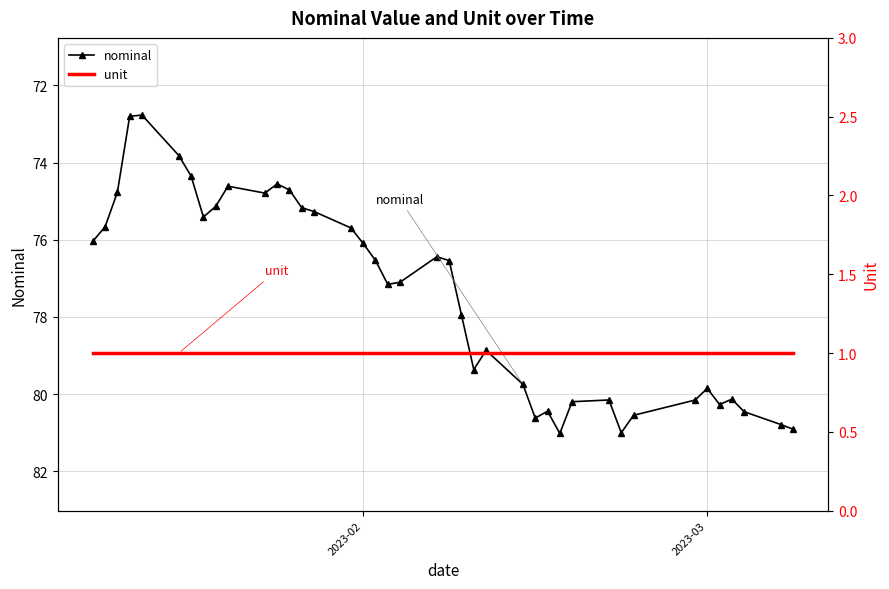

Which series has the largest total across all categories?

nominal